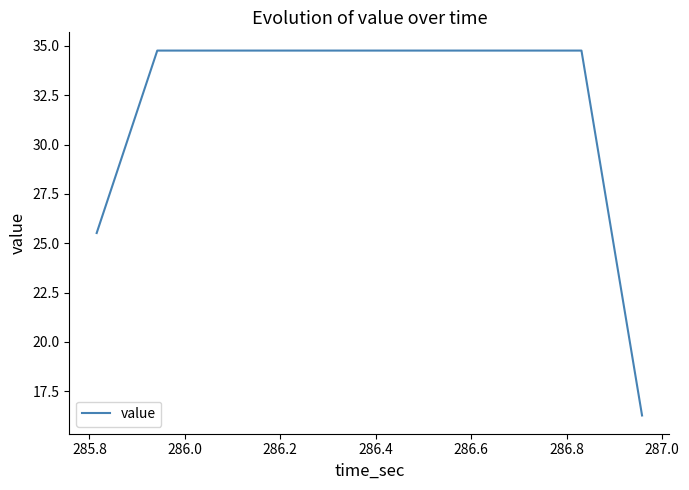

What is the maximum value shown in the chart?

34.8